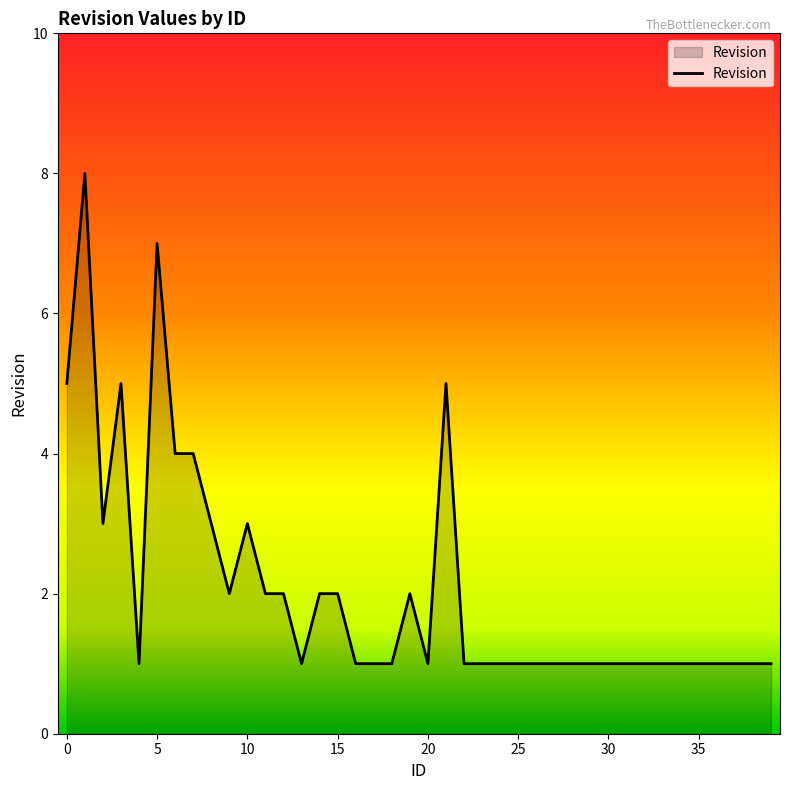

What is the maximum value shown in the chart?

8